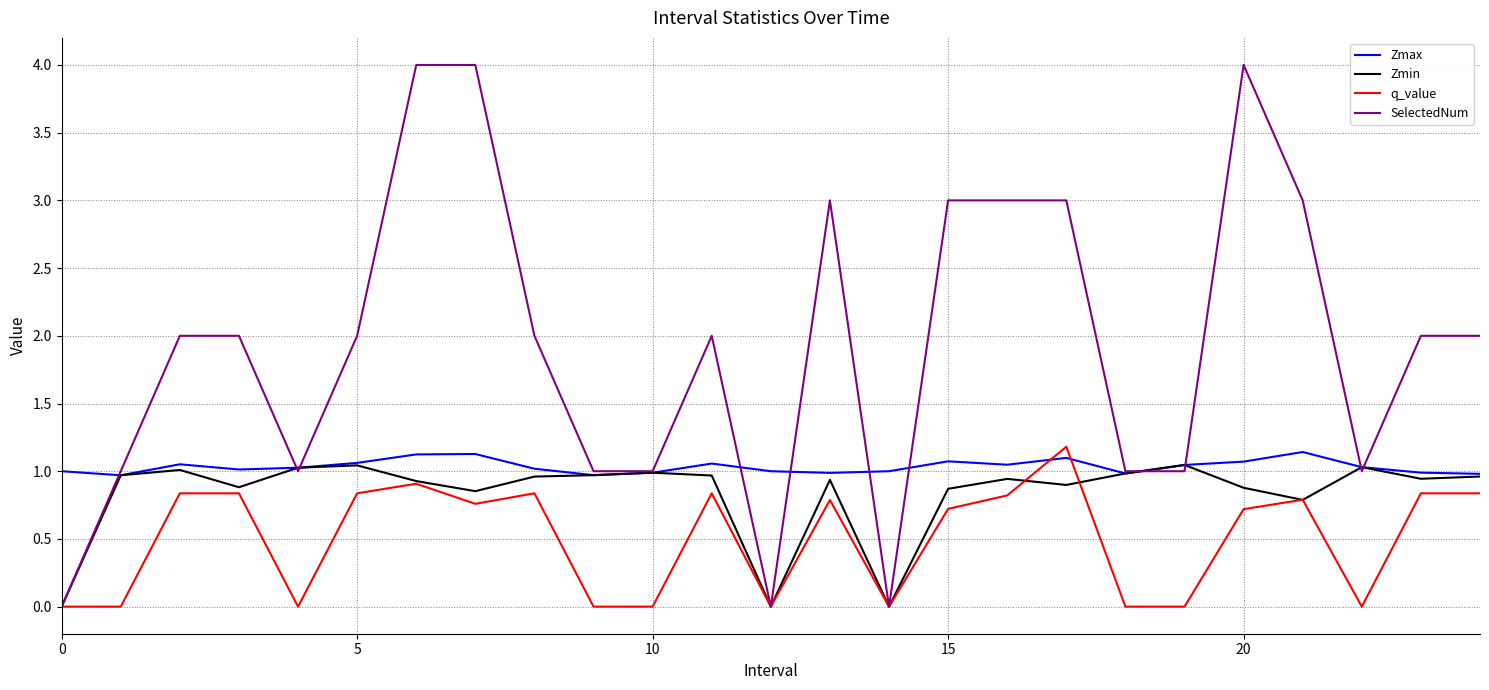

How many lines are shown in the chart?

4